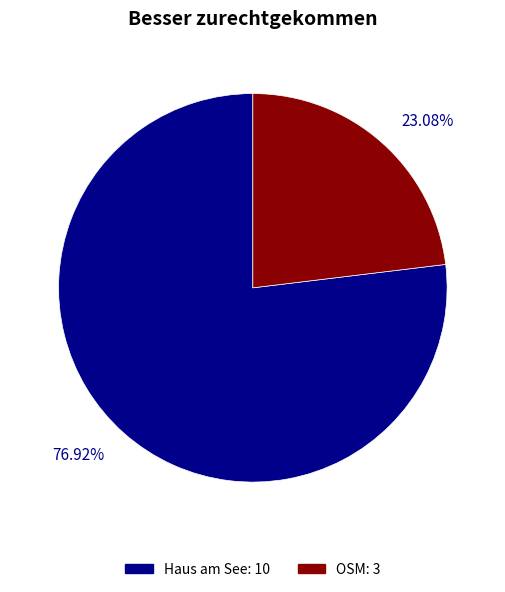

What is the largest slice in the pie chart?

Haus am See